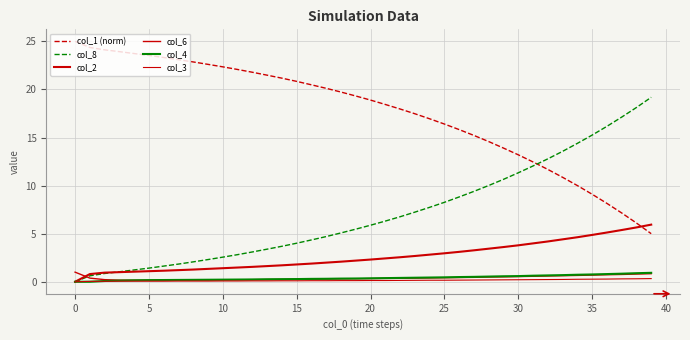

Is this an area chart (filled region under the line)?

No